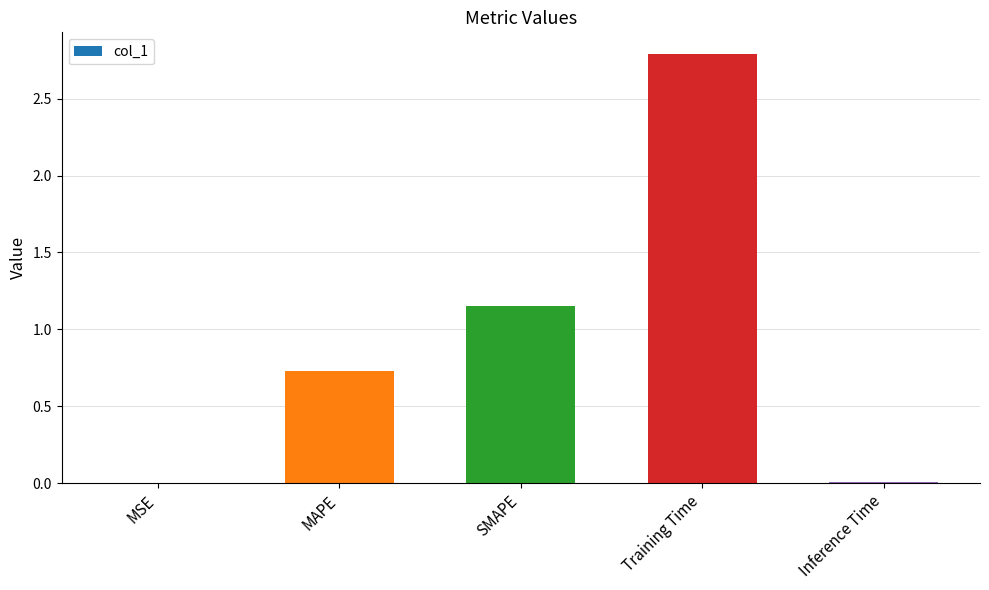

Which category has the highest value across all series?

Training Time